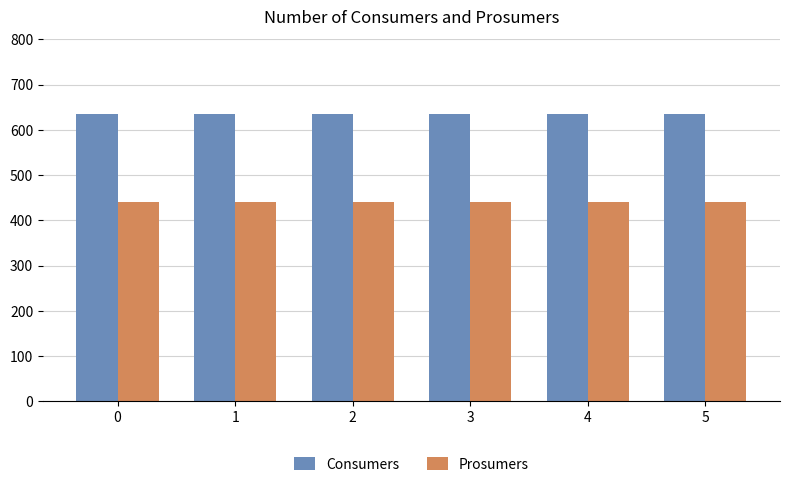

The value of Prosumers at 5 is 737. True or false?

False